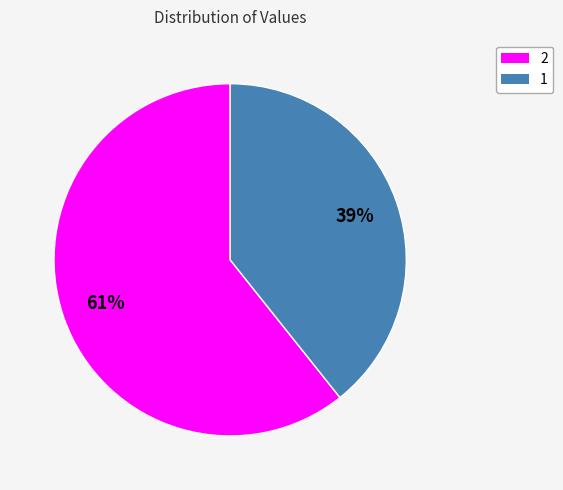

To the nearest percent, what is the combined percentage of 2 and 1?

100%